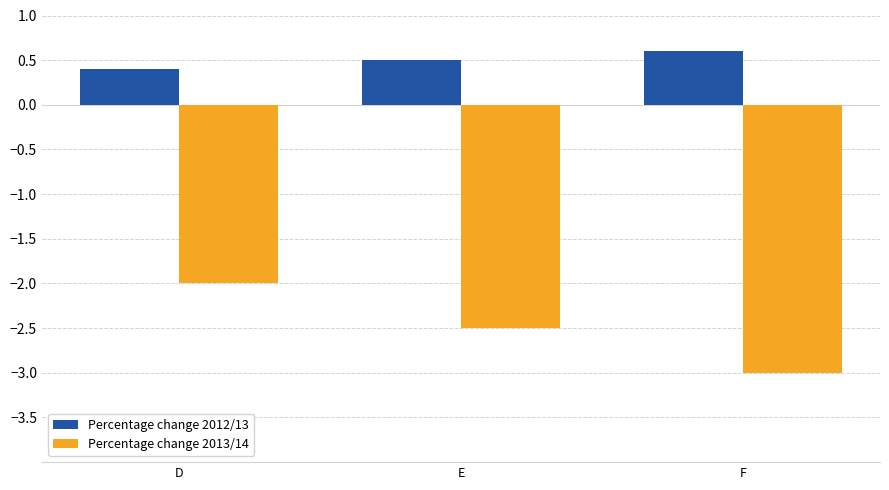

Reading left to right, list all the values displayed in this chart.

Percentage change 2012/13: 0.4	0.5	0.6
Percentage change 2013/14: -2.0	-2.5	-3.0